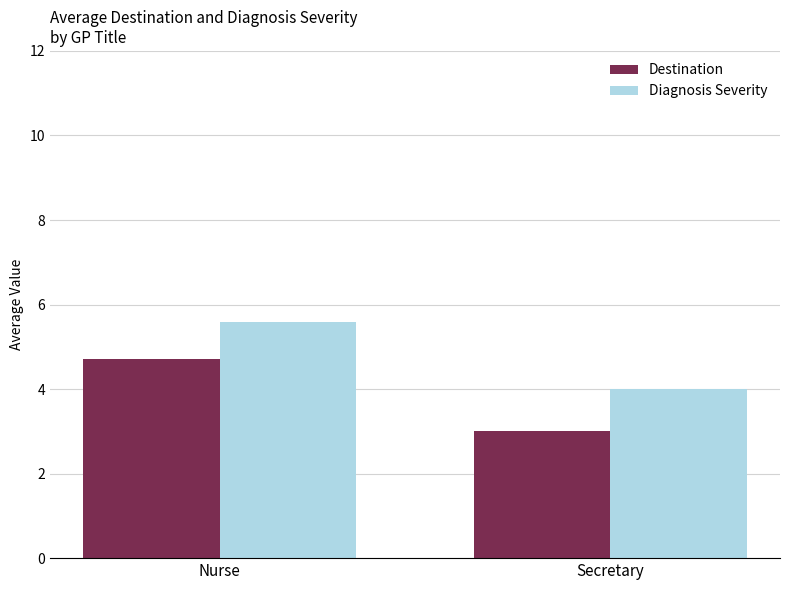

Which series changed the most between Nurse and Secretary?

Destination